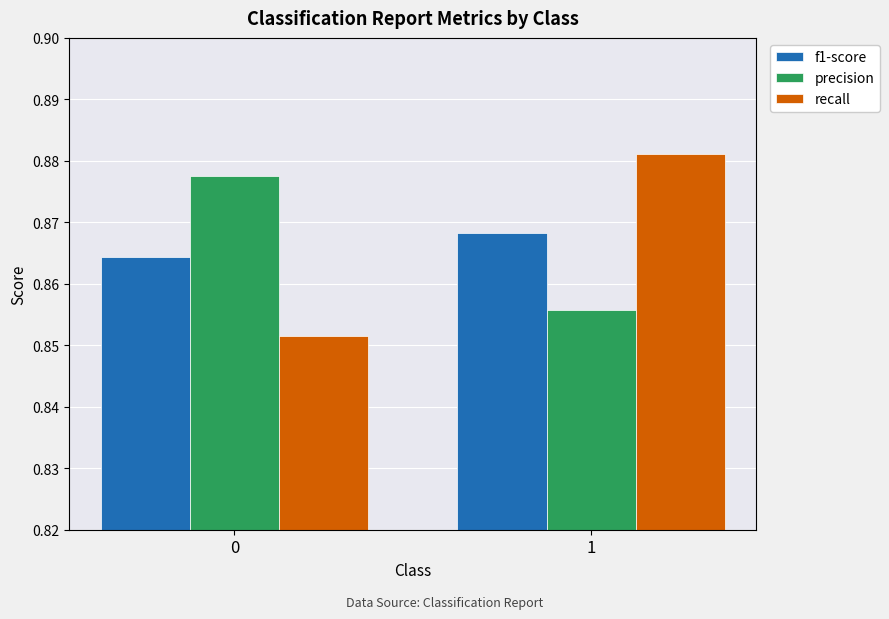

True or false: f1-score has a value of 0.6 at 0.

False